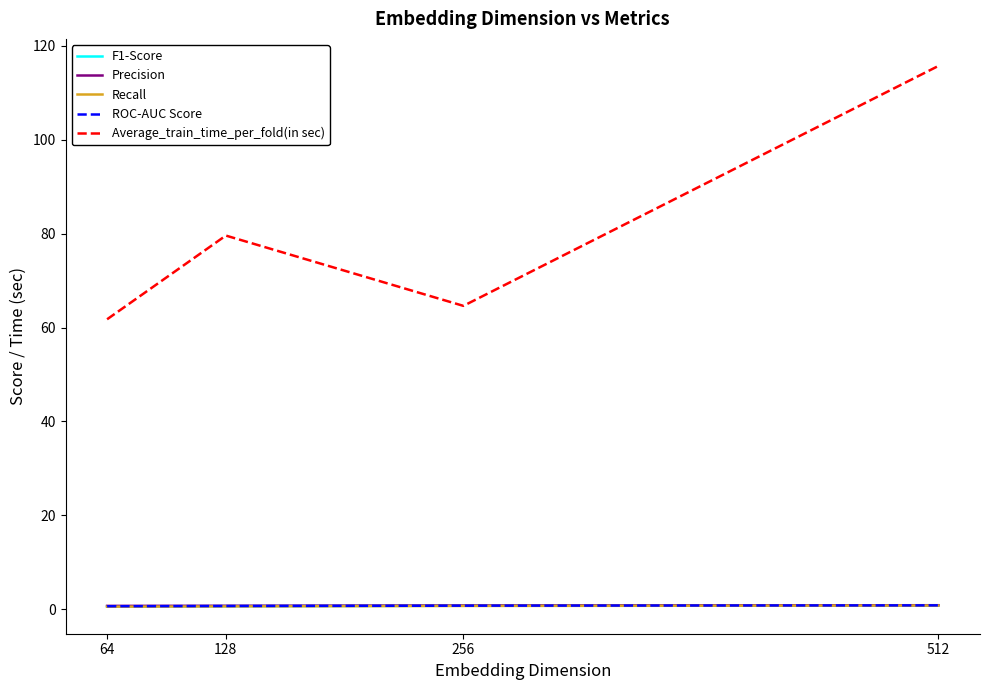

What are all the series names shown in the legend?

F1-Score, Precision, Recall, ROC-AUC Score, Average_train_time_per_fold(in sec)